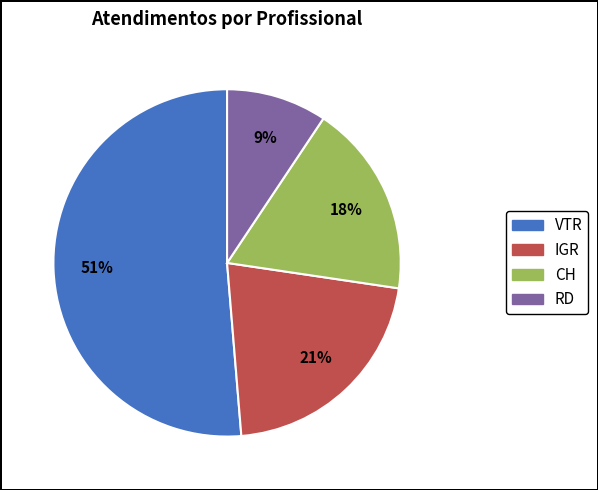

What is the majority slice?

VTR